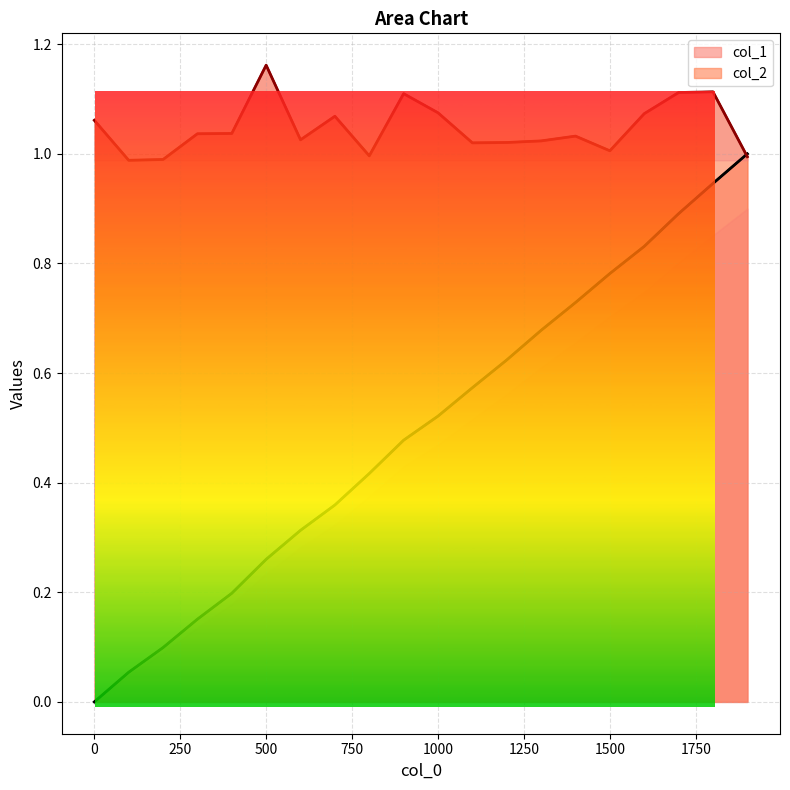

The col_2 series shows 0.3 at 1000. True or false?

False